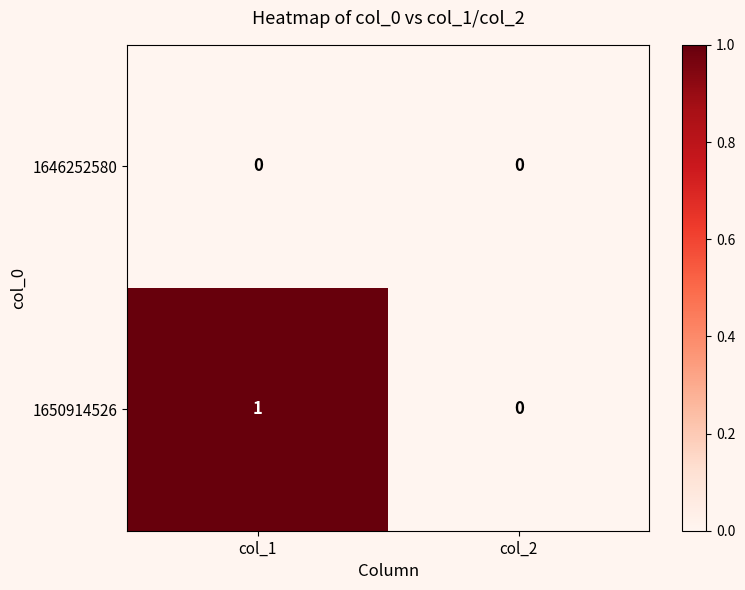

The value of 1646252580 at col_1 is 0. True or false?

True